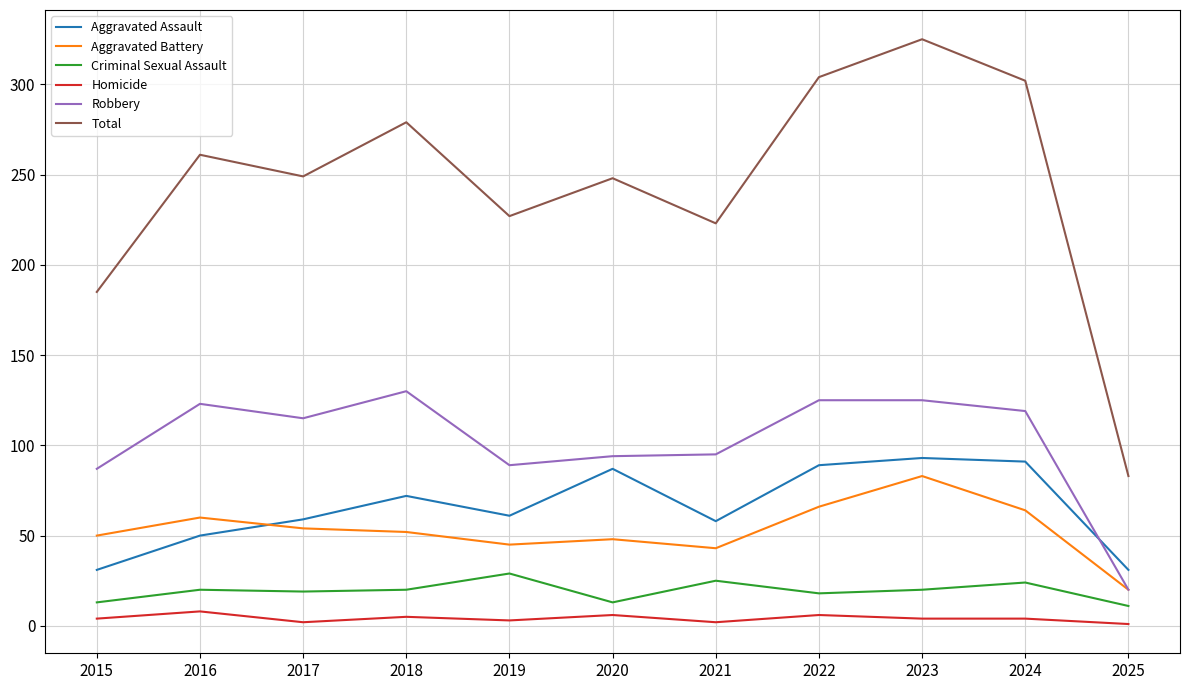

True or false: Aggravated Battery and Aggravated Assault cross at least once.

True